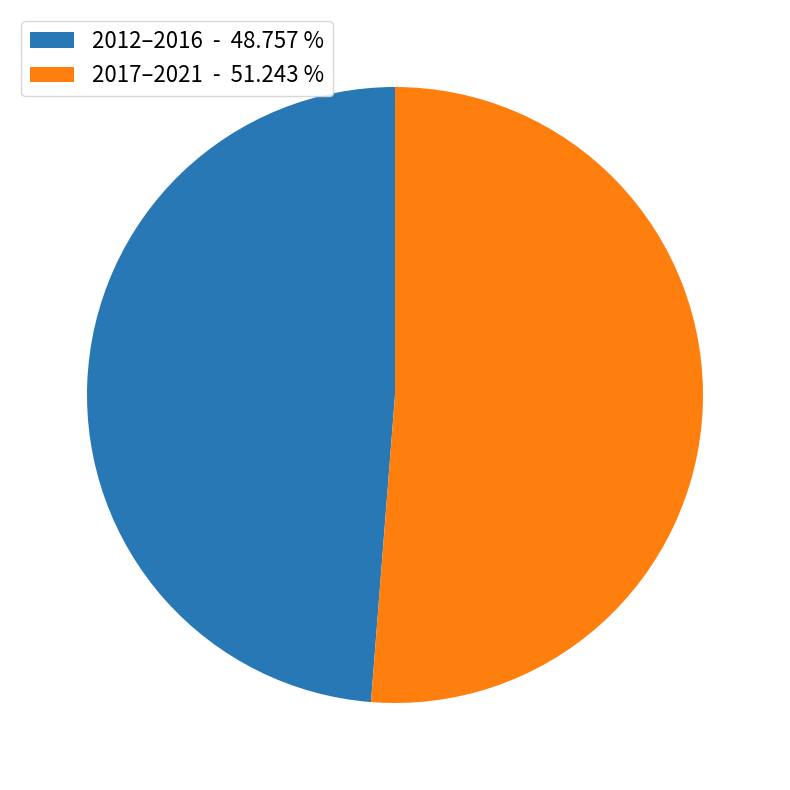

Do 2012–2016 - 48.757 % and 2017–2021 - 51.243 % together represent more than half of the pie?

Yes